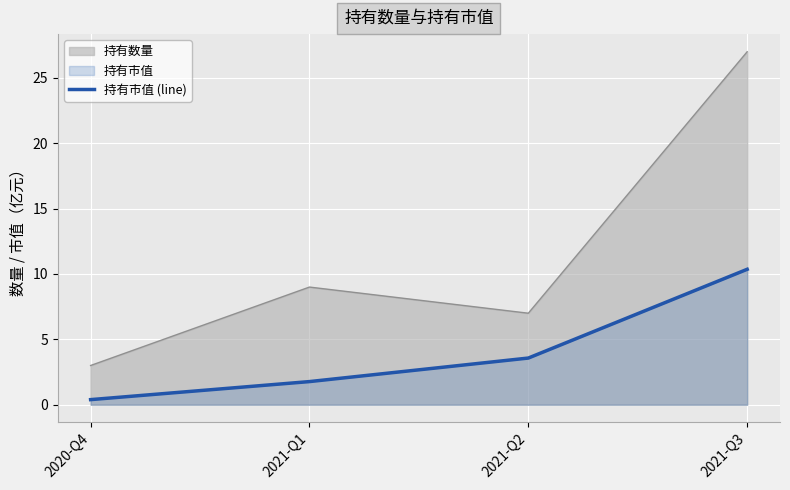

What is the change in value from 2020-Q4 to 2021-Q3?

+10.0